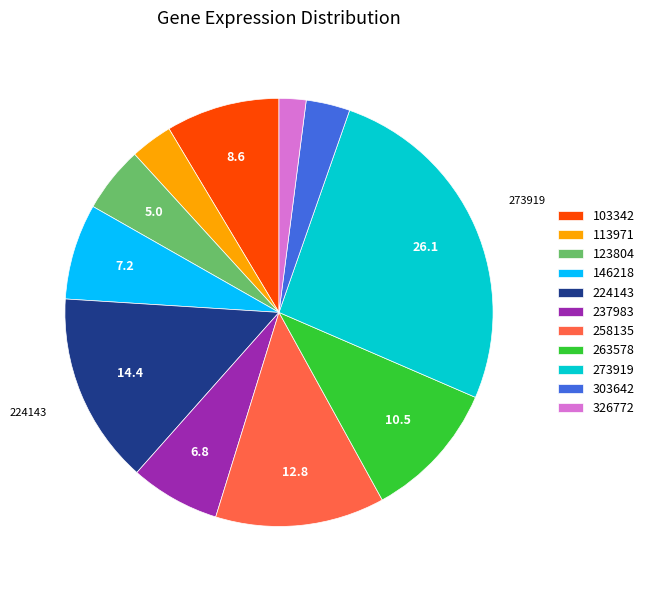

Which slice is the largest?

273919